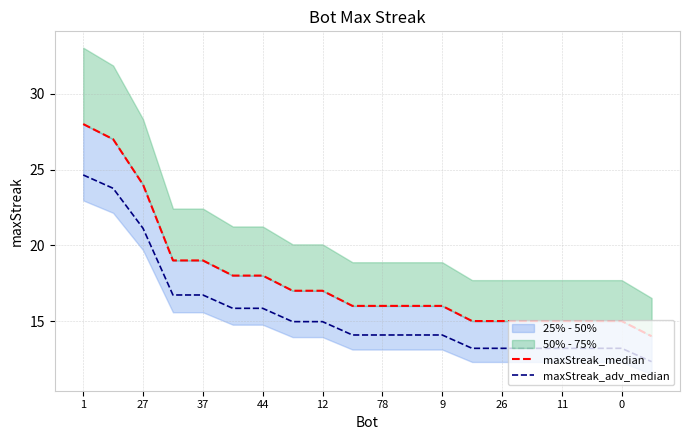

True or false: maxStreak_adv_median and maxStreak_median cross at least once.

False